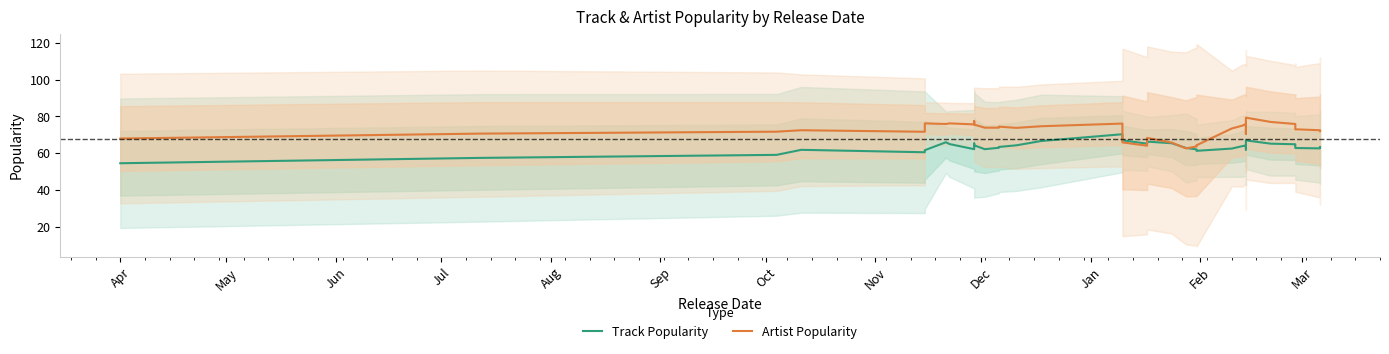

What are all the series names shown in the legend?

Track Popularity, Artist Popularity